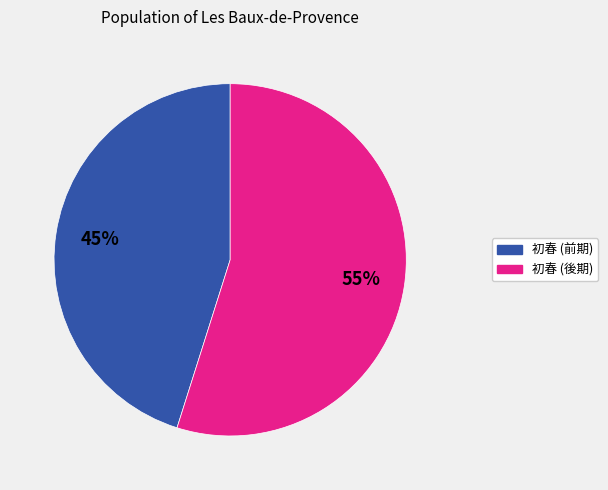

Is it true that 初春 (前期) is 30% of the pie?

False